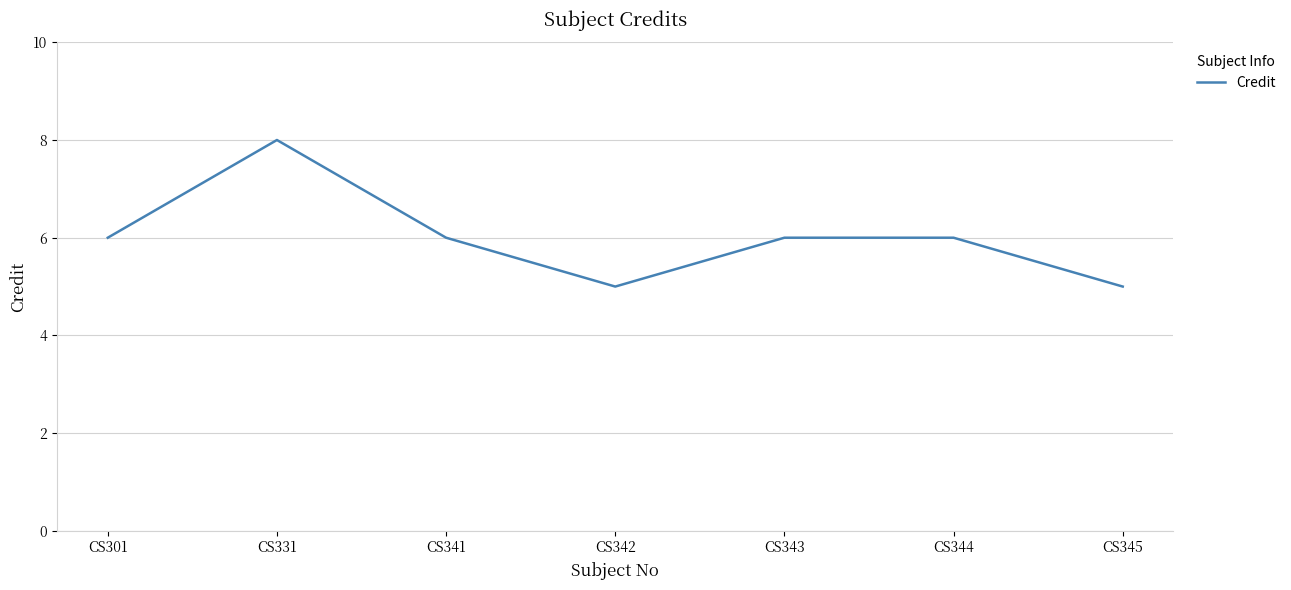

What is the maximum value shown in the chart?

8